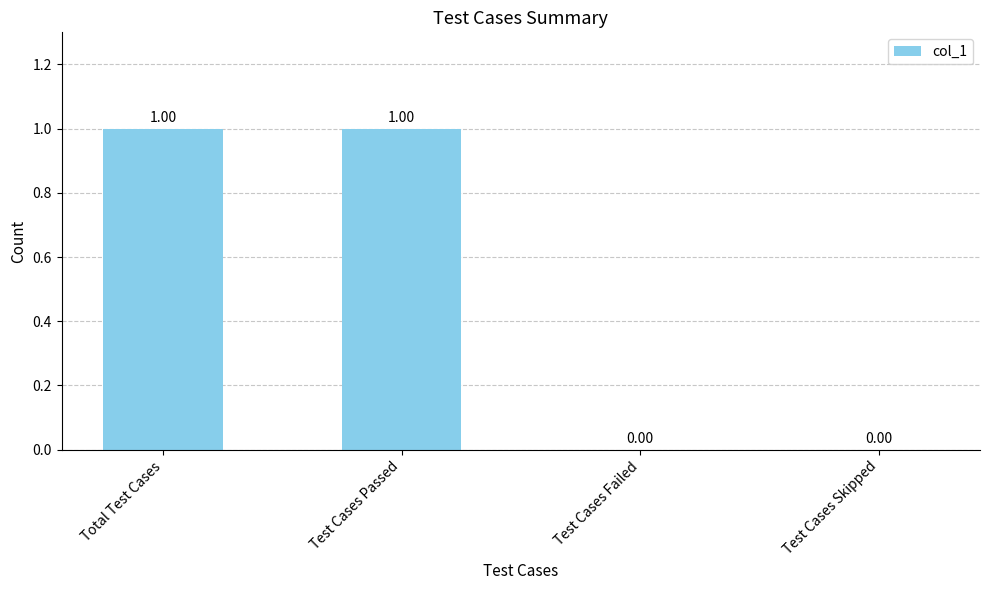

How many data points does each series have?

4